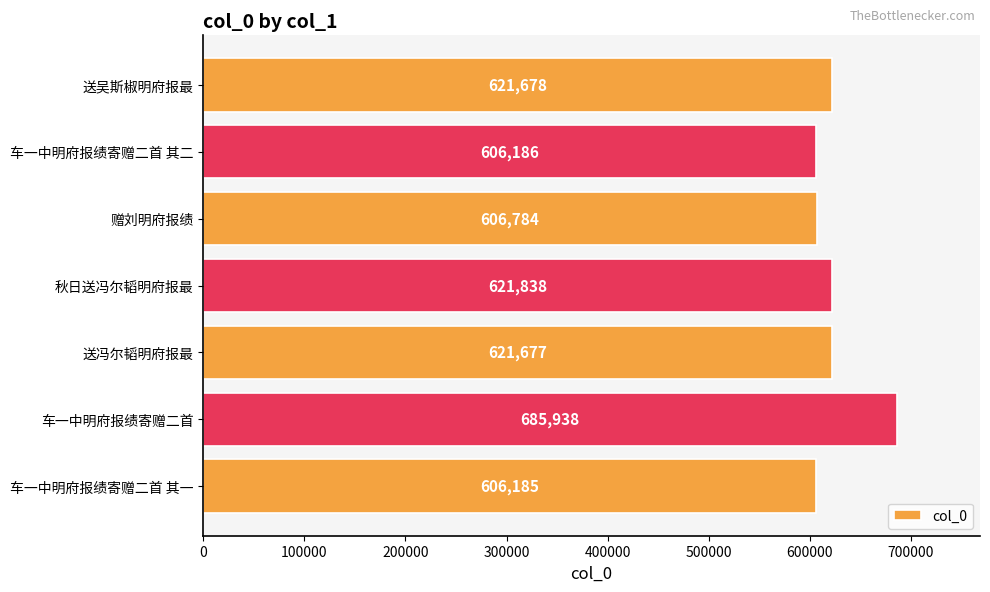

What is the difference between the second highest and minimum values?

15653